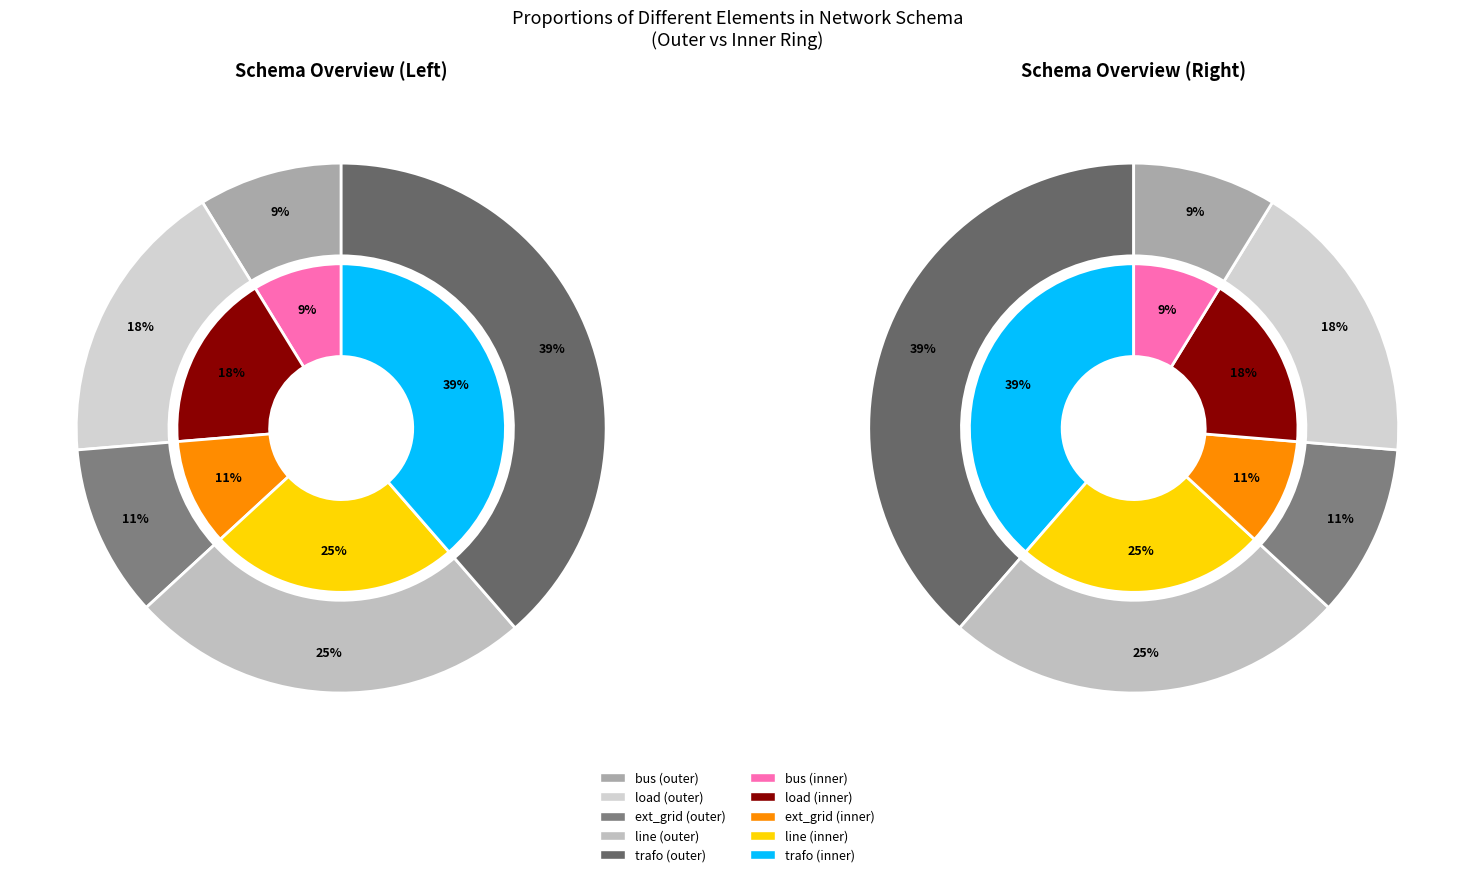

The load slice represents 4% of the pie. True or false?

False